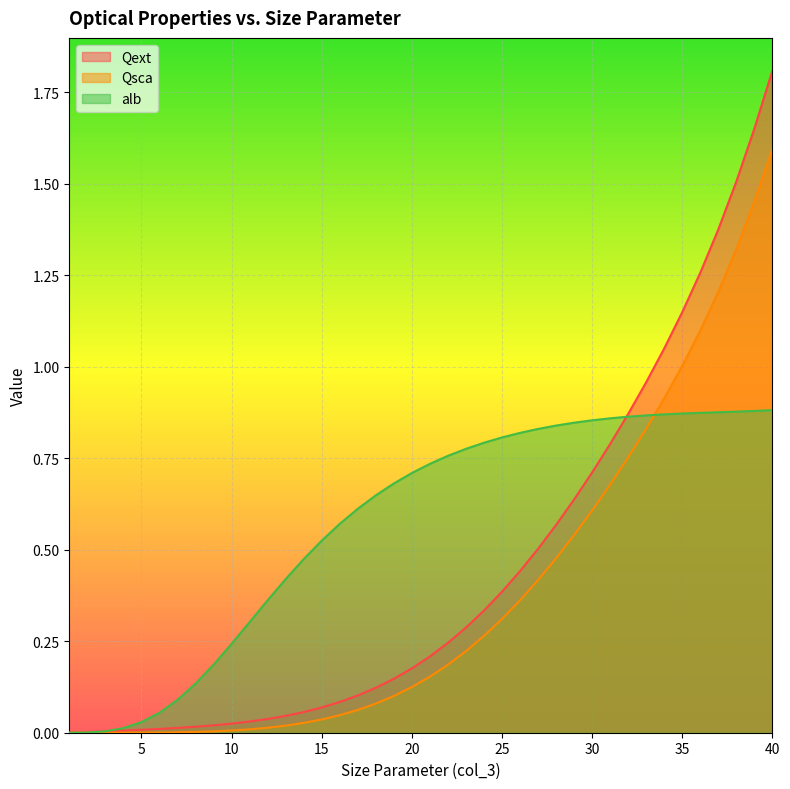

What is the approximate value of Qsca at 27?

0.4